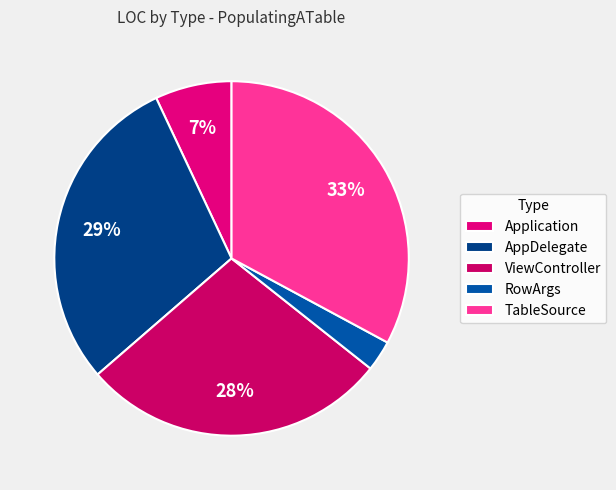

Count the number of slices in the pie.

5